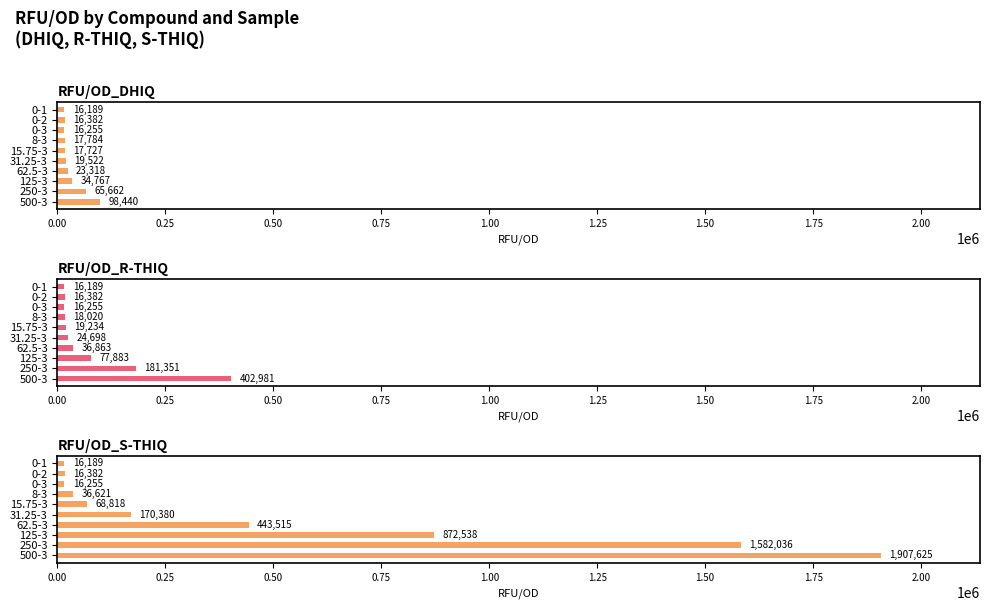

Which series has the widest spread of values?

RFU/OD_S-THIQ